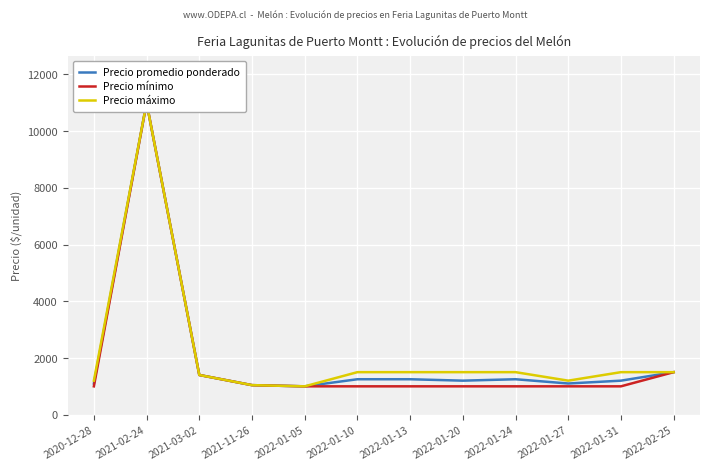

What is the approximate value of Precio máximo at 2022-01-27, to the nearest 100?

1200